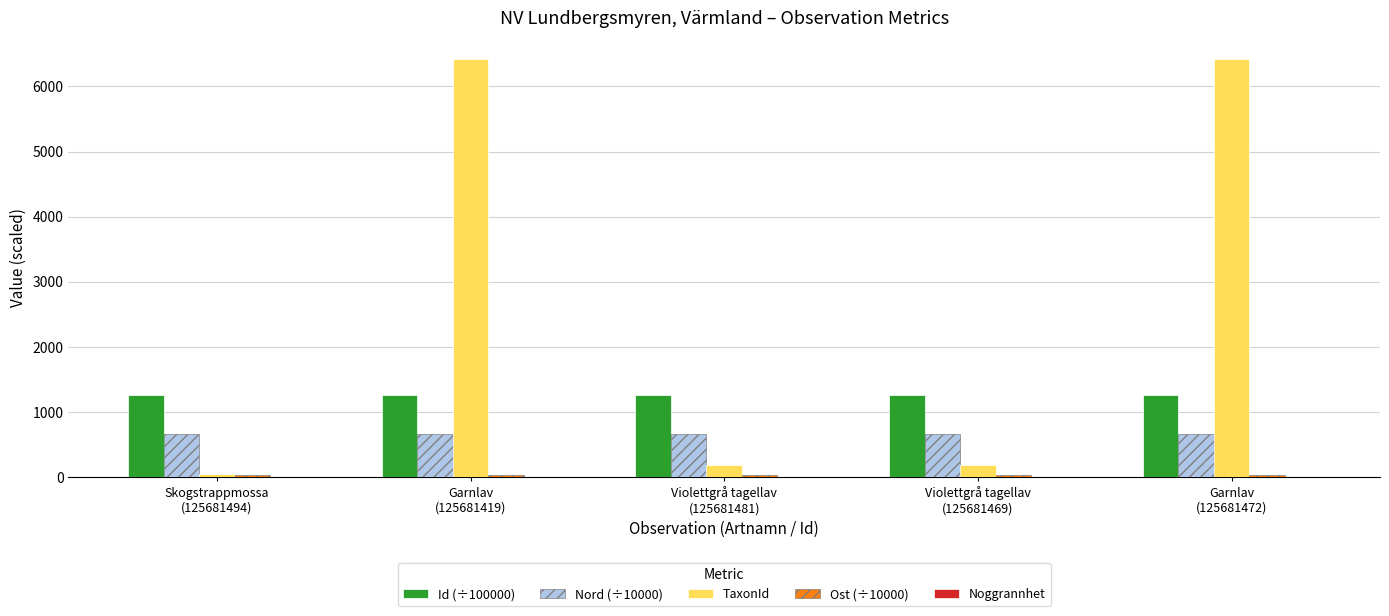

Is it true that Nord (÷10000) equals 1016.7 at Violettgrå tagellav
(125681469)?

False